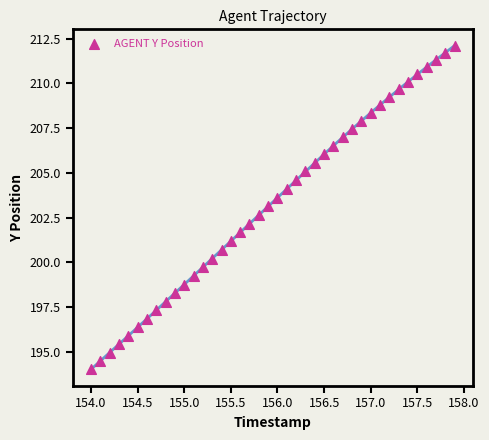

What is the range of Y values (max minus min)?

18.1